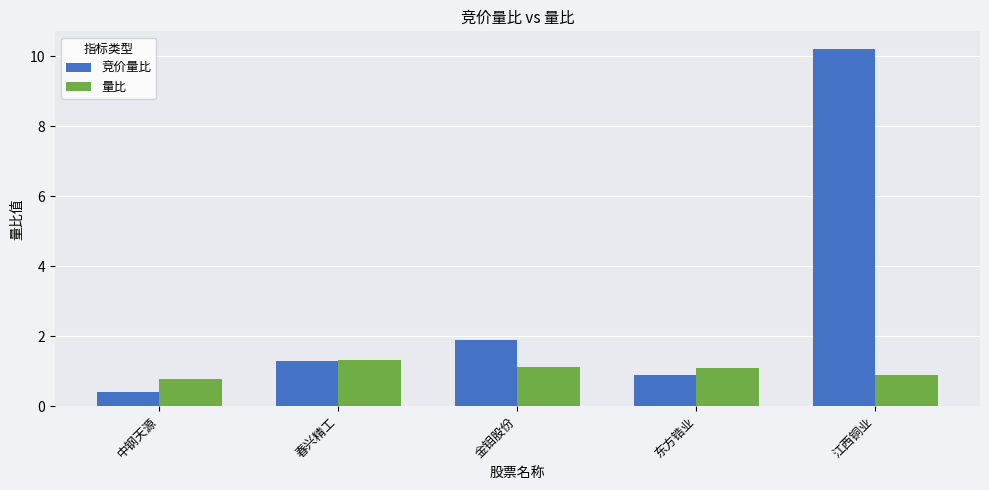

What is the difference between the maximum and minimum values in the 竞价量比 series?

9.8